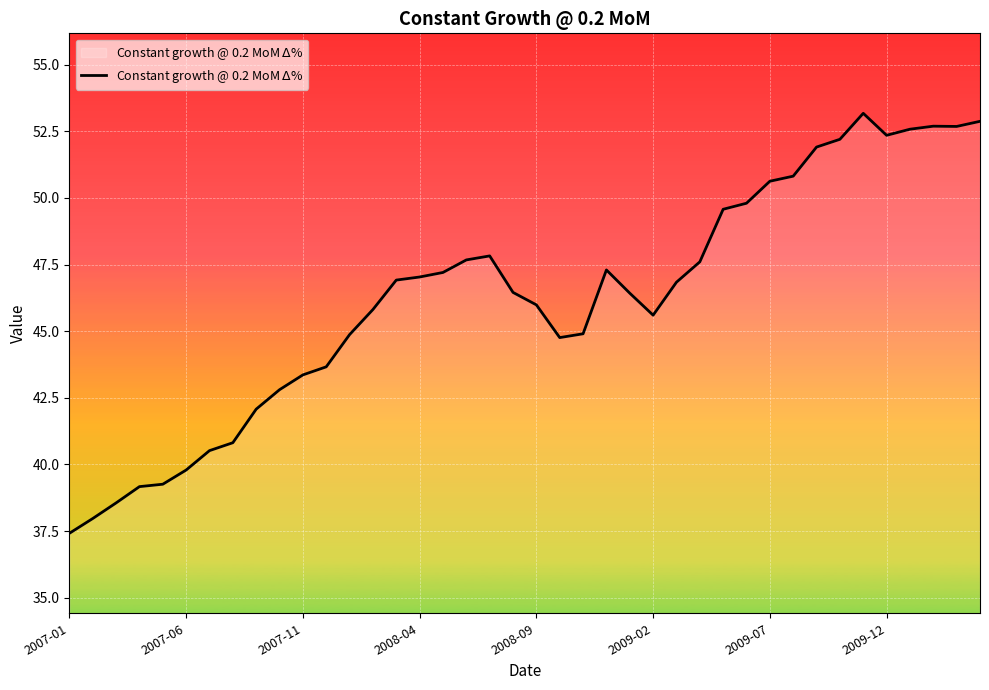

What is the maximum value shown in the chart?

53.2